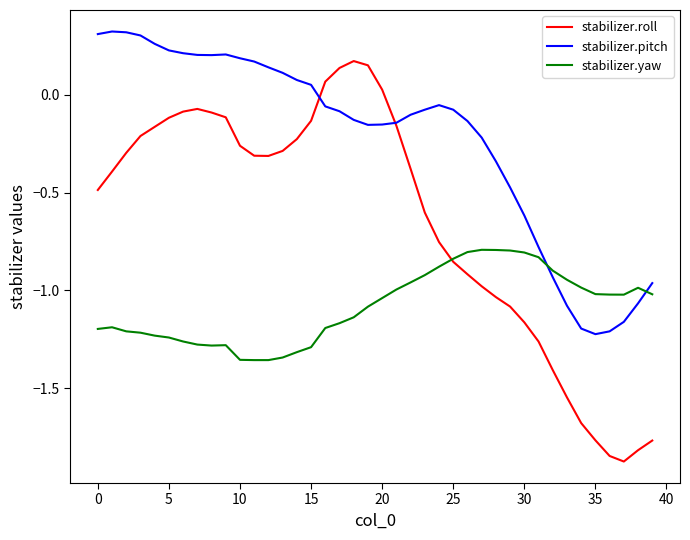

Rank the series by their average value, from lowest to highest.

stabilizer.yaw, stabilizer.roll, stabilizer.pitch